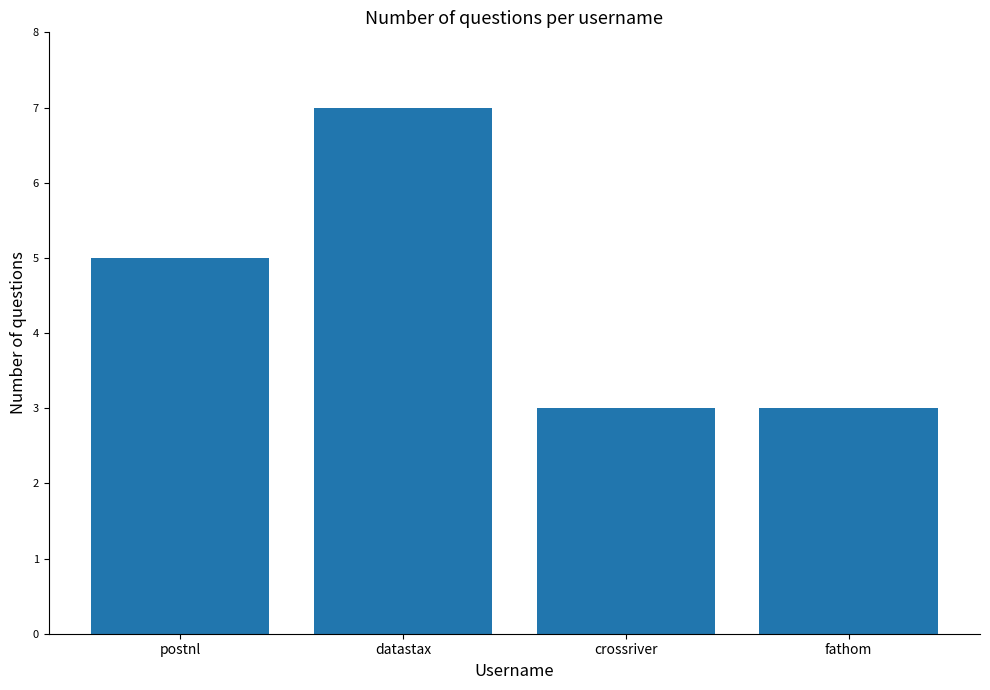

Between fathom and datastax, which is larger?

datastax